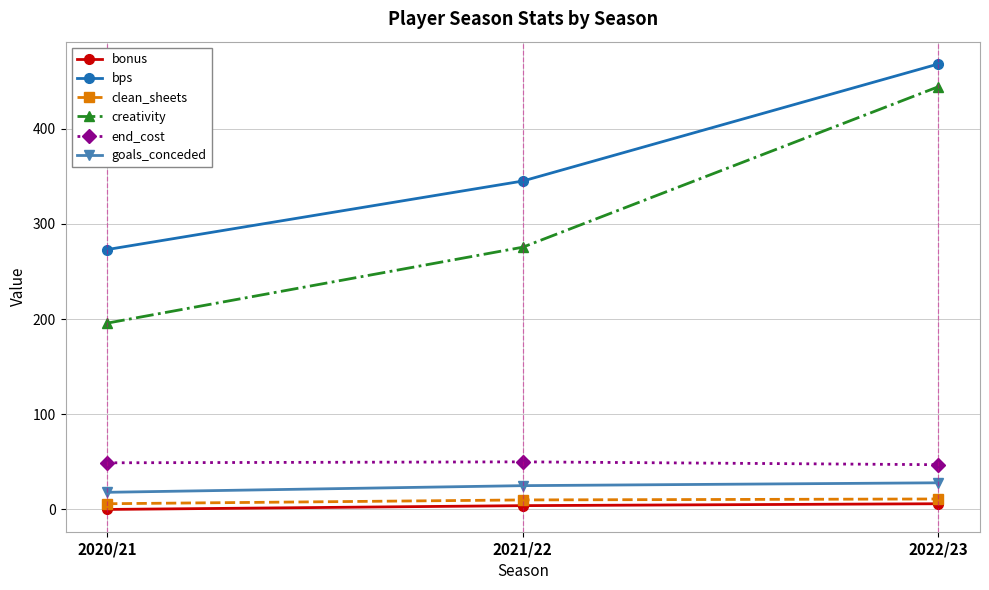

What is the value of the creativity point at the 3rd from the left?

444.1